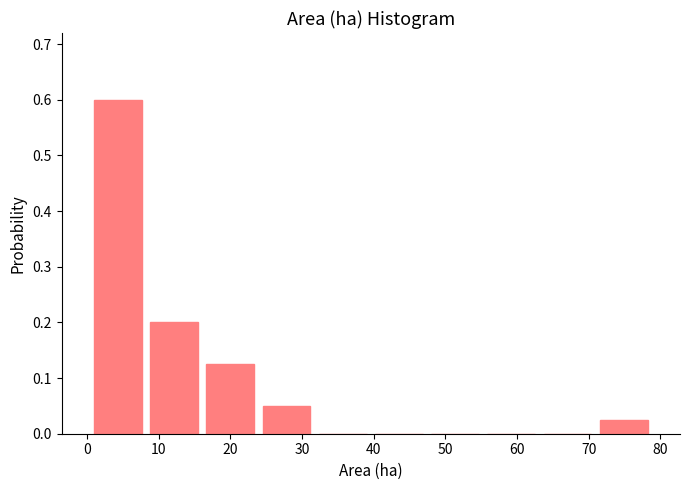

What is the height of the bar covering 71 to 79 on the x-axis? Neither the bar edges nor the heights are printed on the chart, so give them approximately, as read against the axes.

0.03